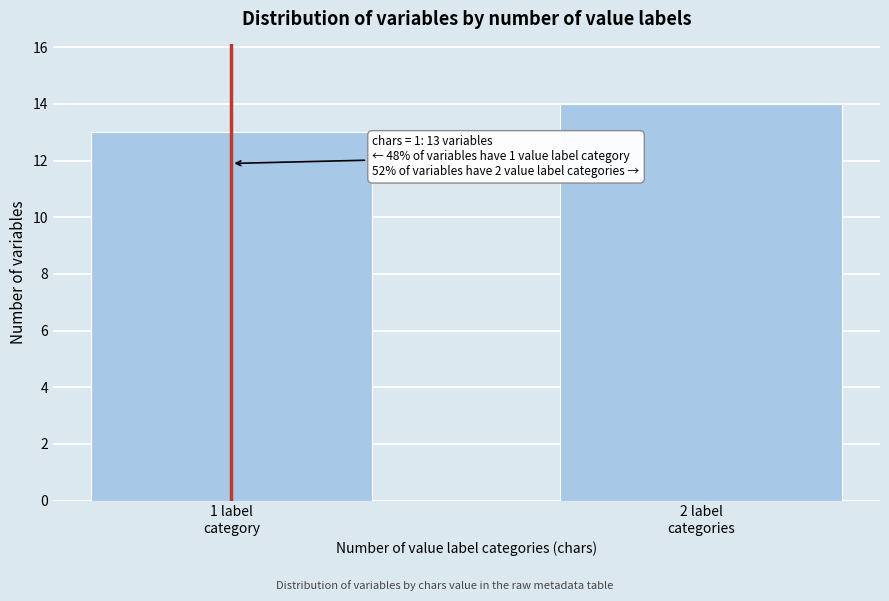

Reading right to left, extract all data points from this chart.

14	13